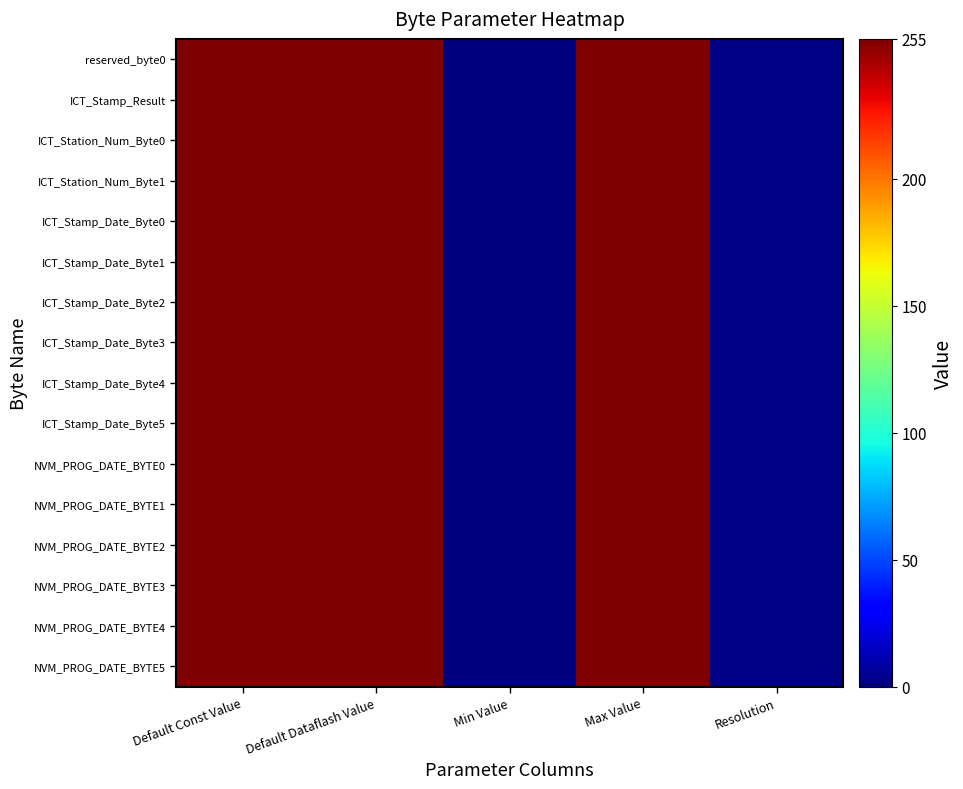

Reading left to right, transcribe all the data shown in this chart.

reserved_byte0: Default Const Value=255	Default Dataflash Value=255	Min Value=0	Max Value=255	Resolution=1
ICT_Stamp_Result: Default Const Value=255	Default Dataflash Value=255	Min Value=0	Max Value=255	Resolution=1
ICT_Station_Num_Byte0: Default Const Value=255	Default Dataflash Value=255	Min Value=0	Max Value=255	Resolution=1
ICT_Station_Num_Byte1: Default Const Value=255	Default Dataflash Value=255	Min Value=0	Max Value=255	Resolution=1
ICT_Stamp_Date_Byte0: Default Const Value=255	Default Dataflash Value=255	Min Value=0	Max Value=255	Resolution=1
ICT_Stamp_Date_Byte1: Default Const Value=255	Default Dataflash Value=255	Min Value=0	Max Value=255	Resolution=1
ICT_Stamp_Date_Byte2: Default Const Value=255	Default Dataflash Value=255	Min Value=0	Max Value=255	Resolution=1
ICT_Stamp_Date_Byte3: Default Const Value=255	Default Dataflash Value=255	Min Value=0	Max Value=255	Resolution=1
ICT_Stamp_Date_Byte4: Default Const Value=255	Default Dataflash Value=255	Min Value=0	Max Value=255	Resolution=1
ICT_Stamp_Date_Byte5: Default Const Value=255	Default Dataflash Value=255	Min Value=0	Max Value=255	Resolution=1
NVM_PROG_DATE_BYTE0: Default Const Value=255	Default Dataflash Value=255	Min Value=0	Max Value=255	Resolution=1
NVM_PROG_DATE_BYTE1: Default Const Value=255	Default Dataflash Value=255	Min Value=0	Max Value=255	Resolution=1
NVM_PROG_DATE_BYTE2: Default Const Value=255	Default Dataflash Value=255	Min Value=0	Max Value=255	Resolution=1
NVM_PROG_DATE_BYTE3: Default Const Value=255	Default Dataflash Value=255	Min Value=0	Max Value=255	Resolution=1
NVM_PROG_DATE_BYTE4: Default Const Value=255	Default Dataflash Value=255	Min Value=0	Max Value=255	Resolution=1
NVM_PROG_DATE_BYTE5: Default Const Value=255	Default Dataflash Value=255	Min Value=0	Max Value=255	Resolution=1